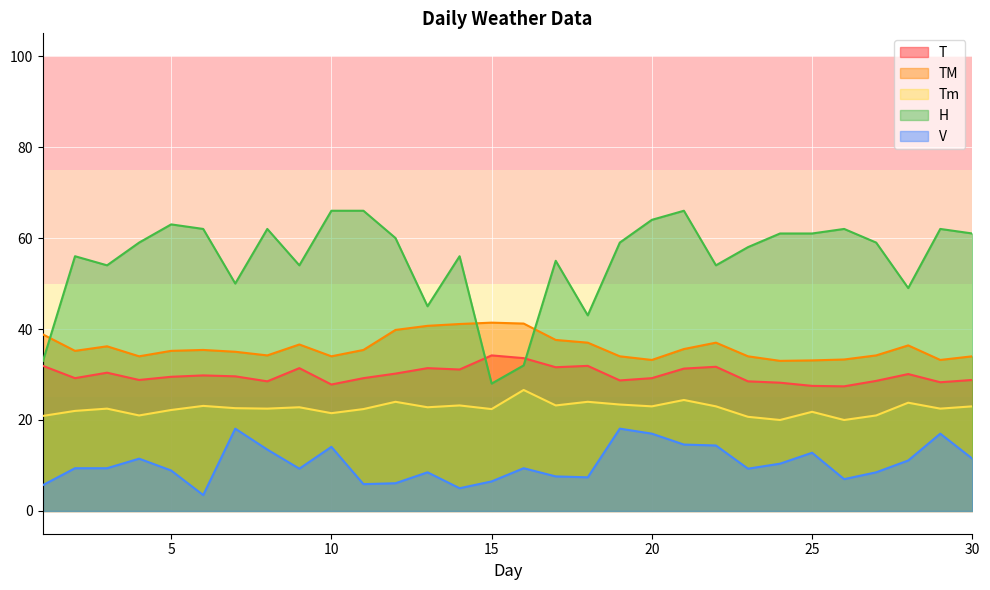

Which series has the largest total across all categories?

H